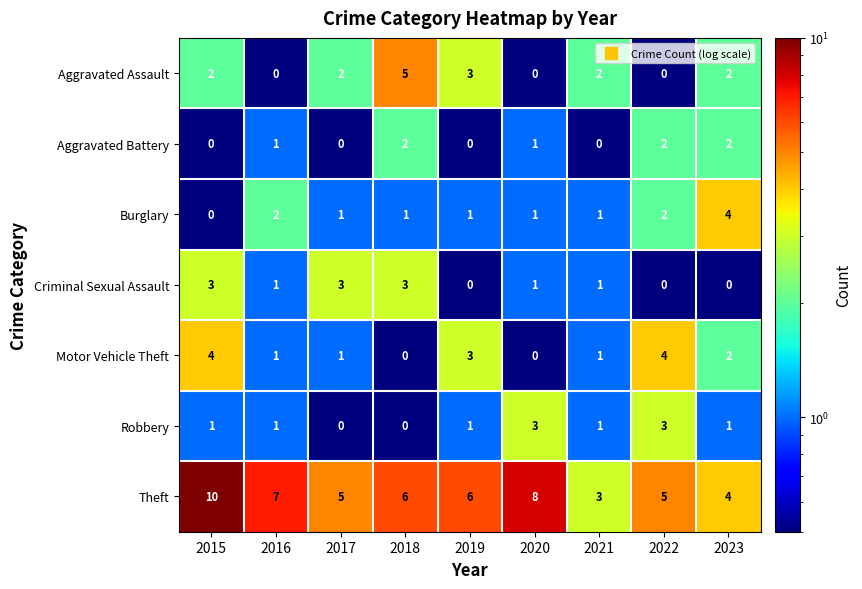

How many data points does each series have?

9